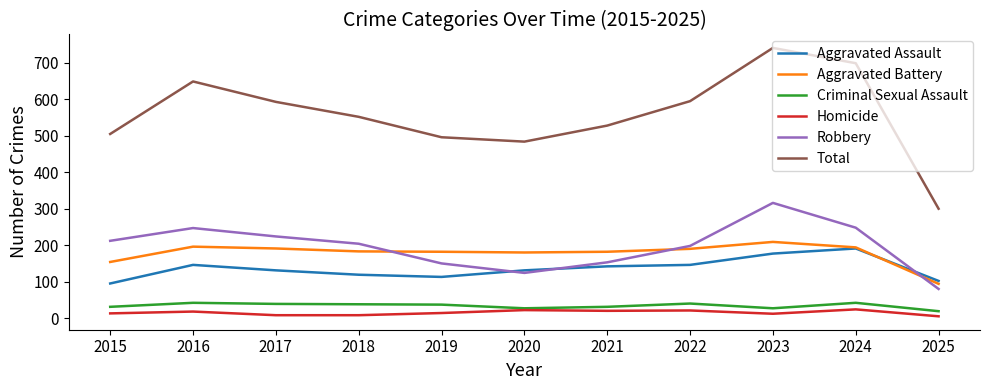

Where does the Total series first go above 552?

2016